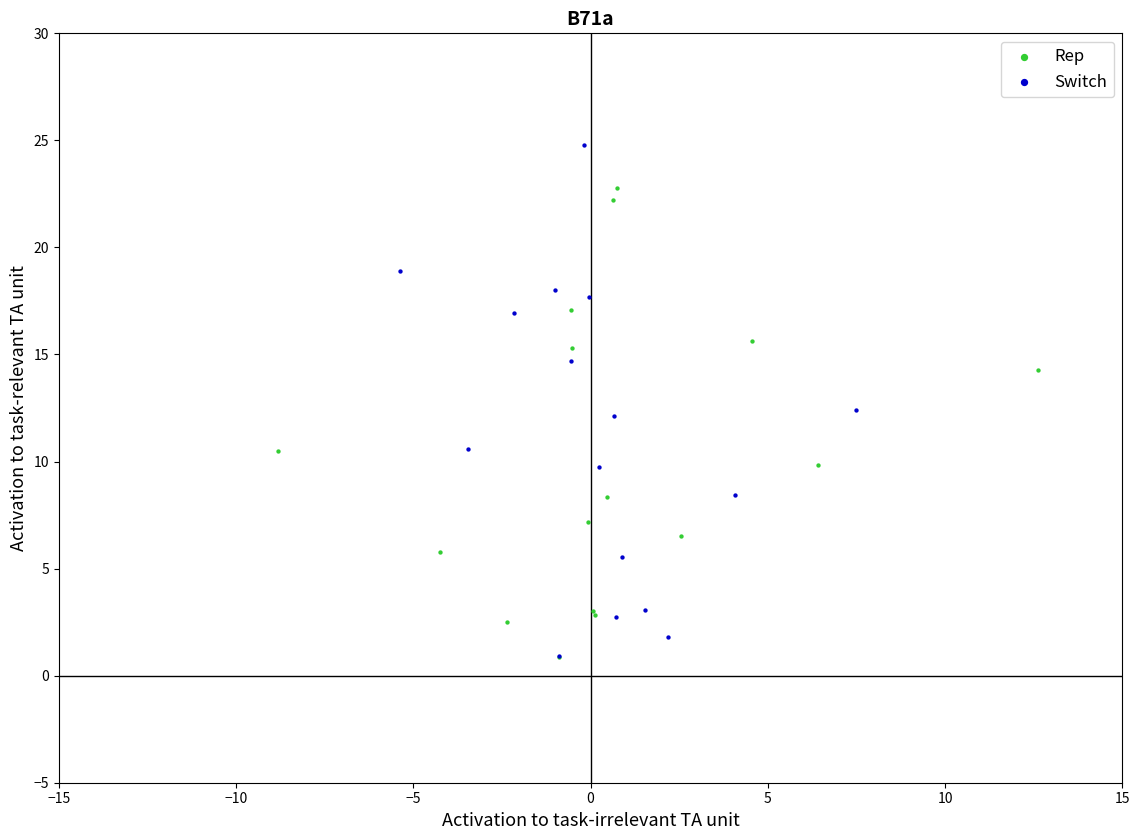

Which series contains the highest Y value?

Switch